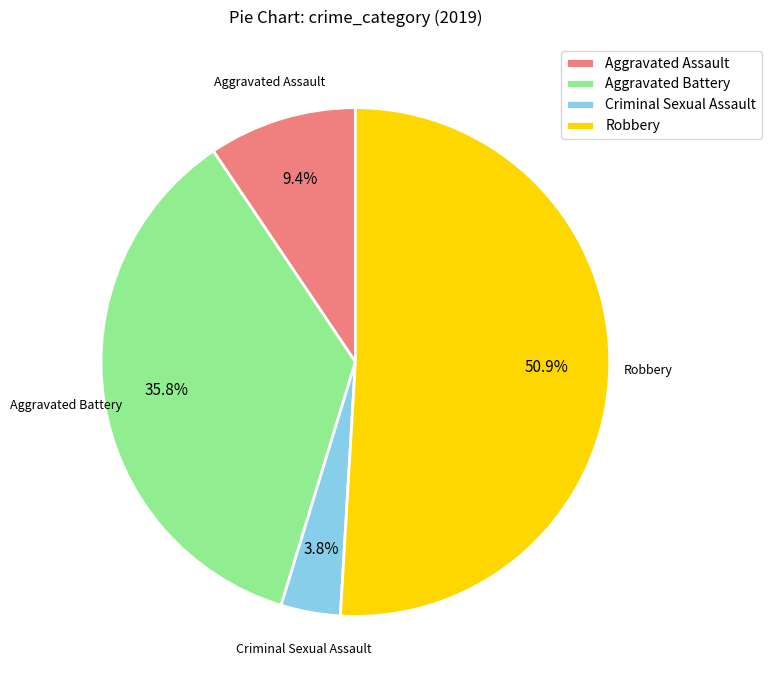

How many segments does this pie chart have?

4